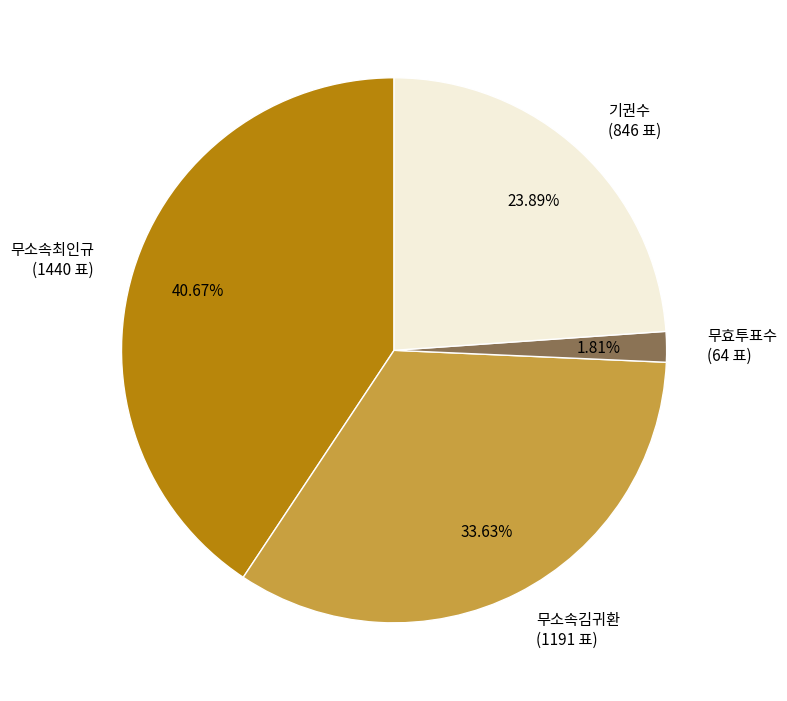

How many slices are in this pie chart?

4